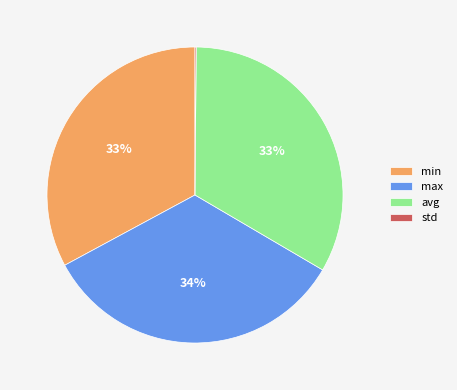

What percentage is the avg slice, to the nearest percent?

33%